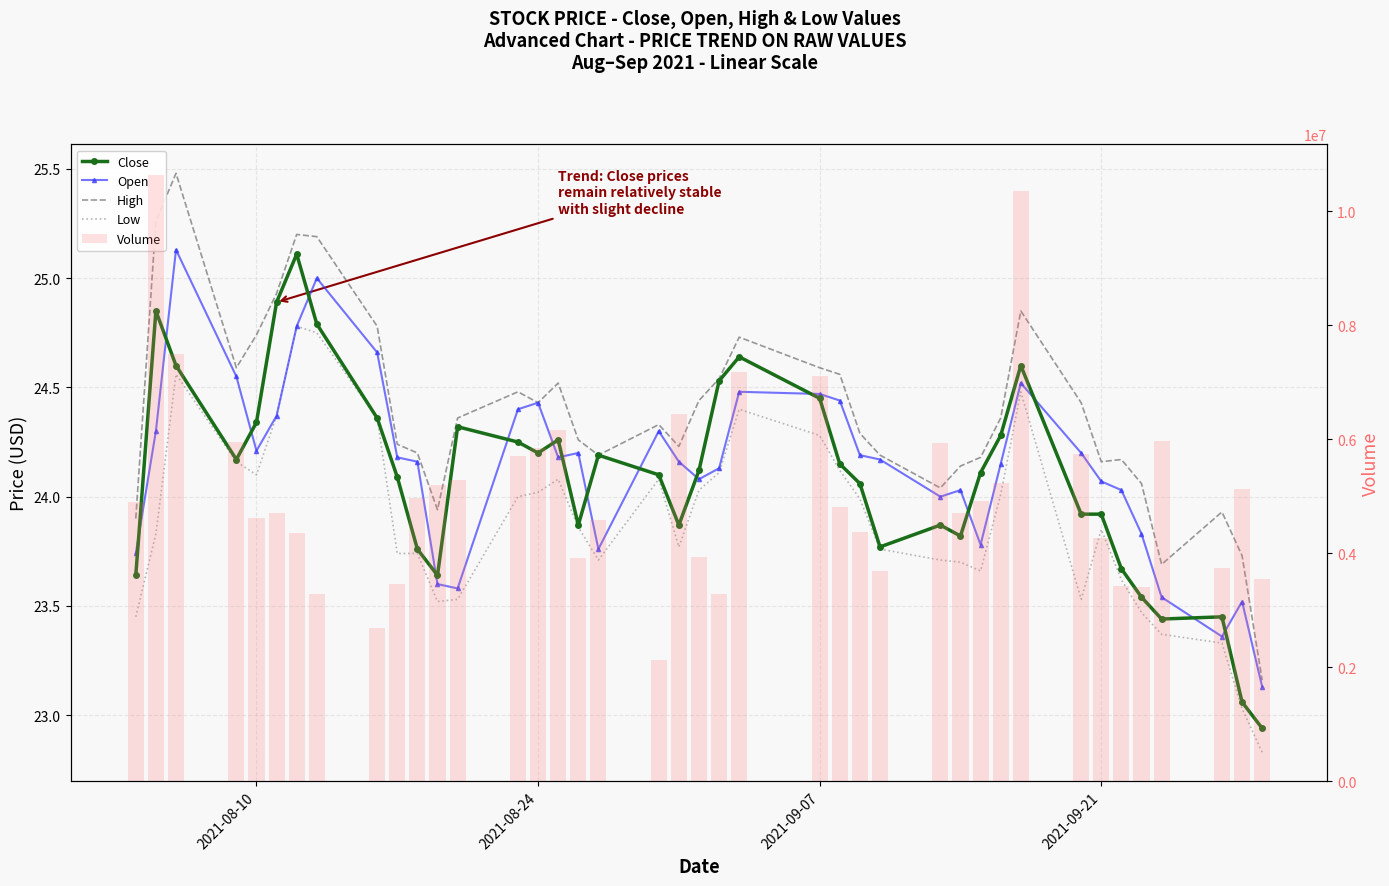

The Volume series shows 3006896.1 at 18. True or false?

False